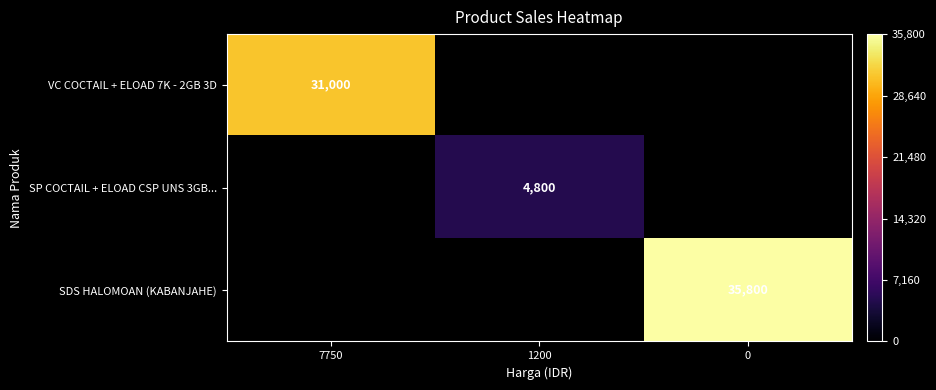

The SP COCTAIL + ELOAD CSP UNS 3GB... series shows 1328 at 1200. True or false?

False